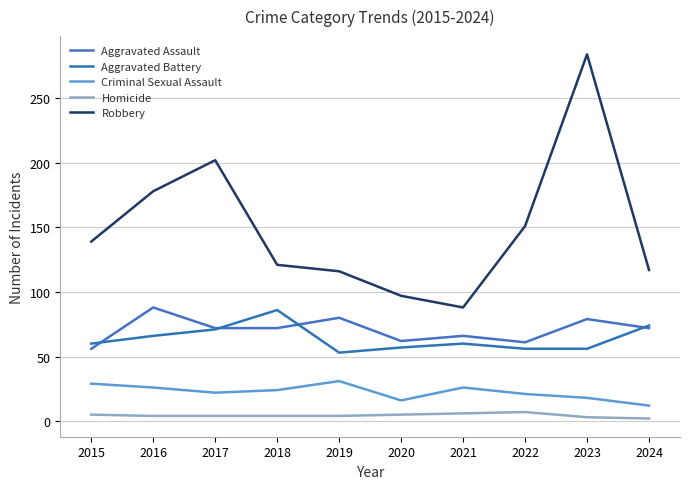

Reading left to right, extract all data points from this chart.

Aggravated Assault: 56	88	72	72	80	62	66	61	79	72
Aggravated Battery: 60	66	71	86	53	57	60	56	56	74
Criminal Sexual Assault: 29	26	22	24	31	16	26	21	18	12
Homicide: 5	4	4	4	4	5	6	7	3	2
Robbery: 139	178	202	121	116	97	88	151	284	117